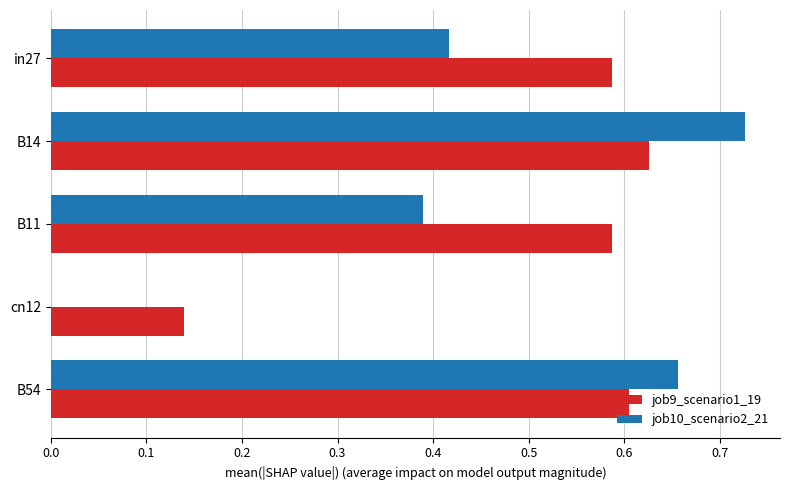

What are all the series names shown in the legend?

job9_scenario1_19, job10_scenario2_21